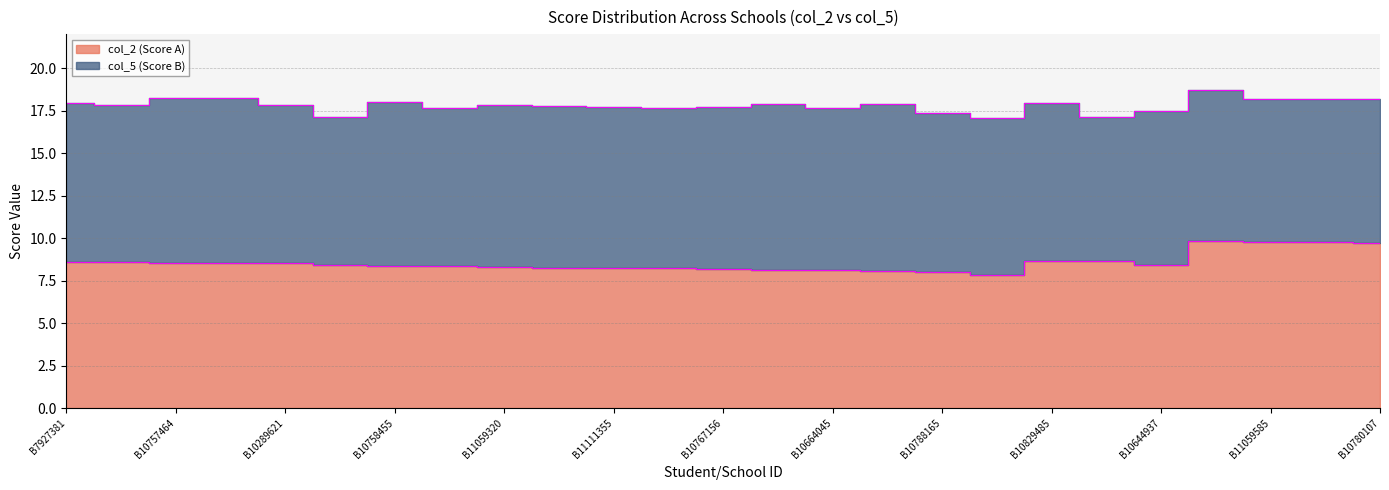

True or false: there are more than 1 points higher than both neighbors.

False